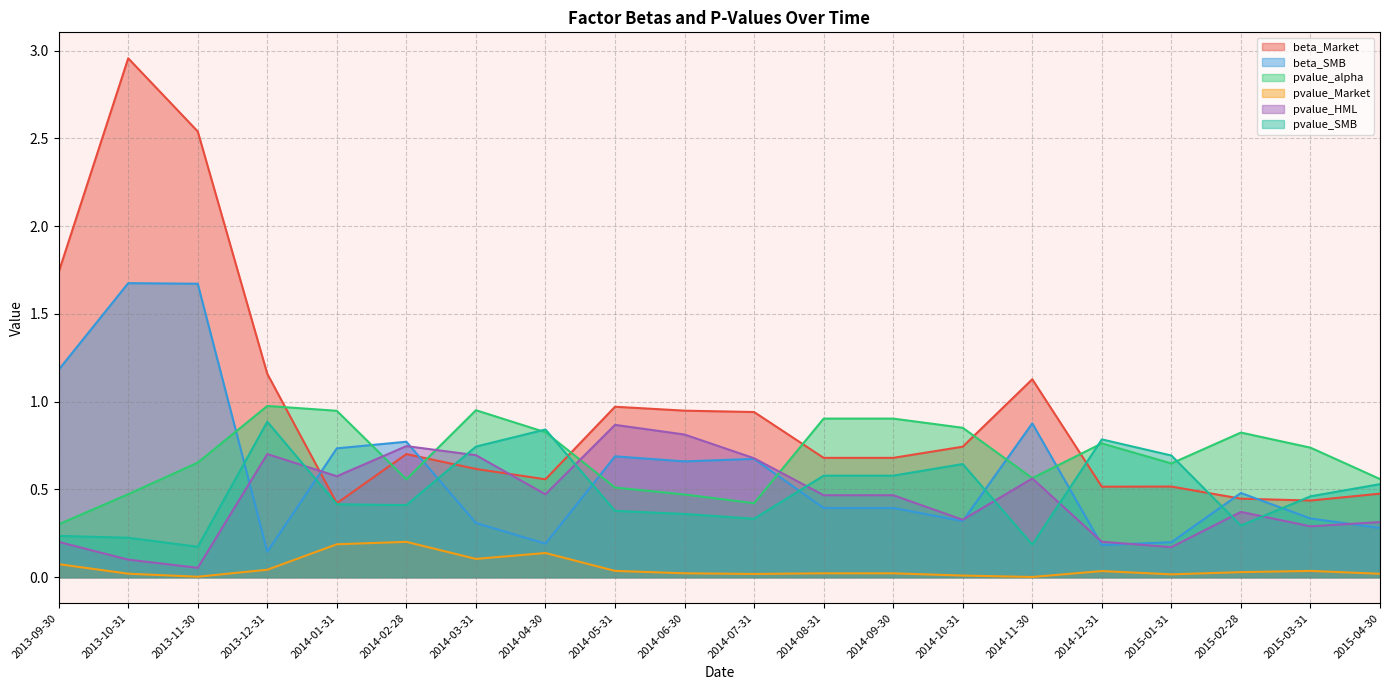

Which series has the widest spread of values?

beta_Market